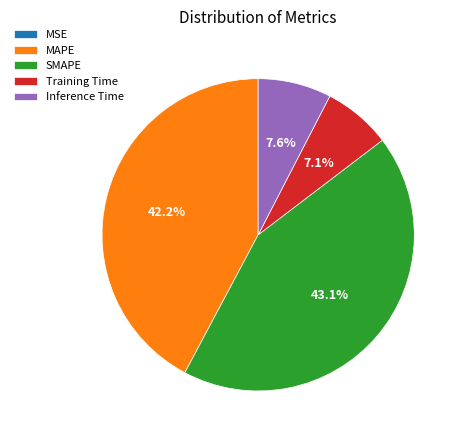

How much of the chart is everything except Training Time?

92.9%